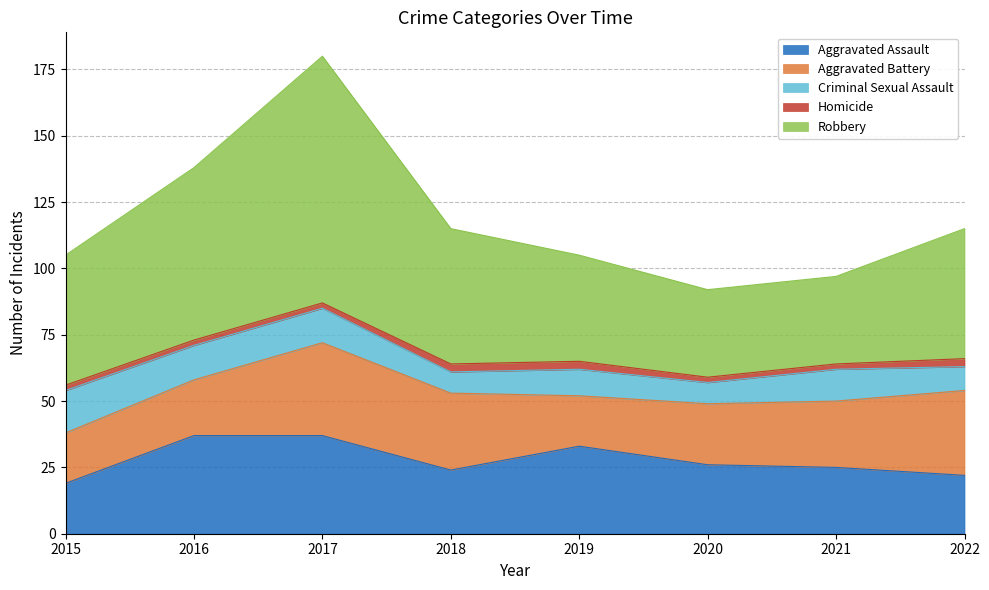

List the labels in order of Robbery value, smallest first.

2020, 2021, 2019, 2015, 2022, 2018, 2016, 2017